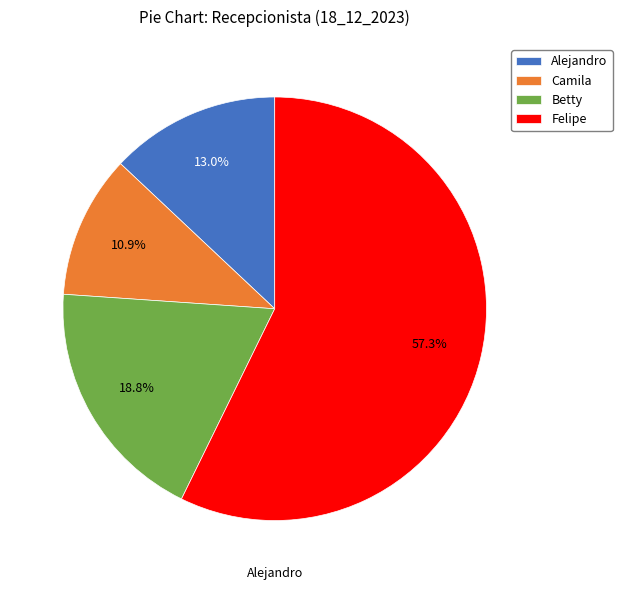

To the nearest percent, what is the average slice percentage?

25%